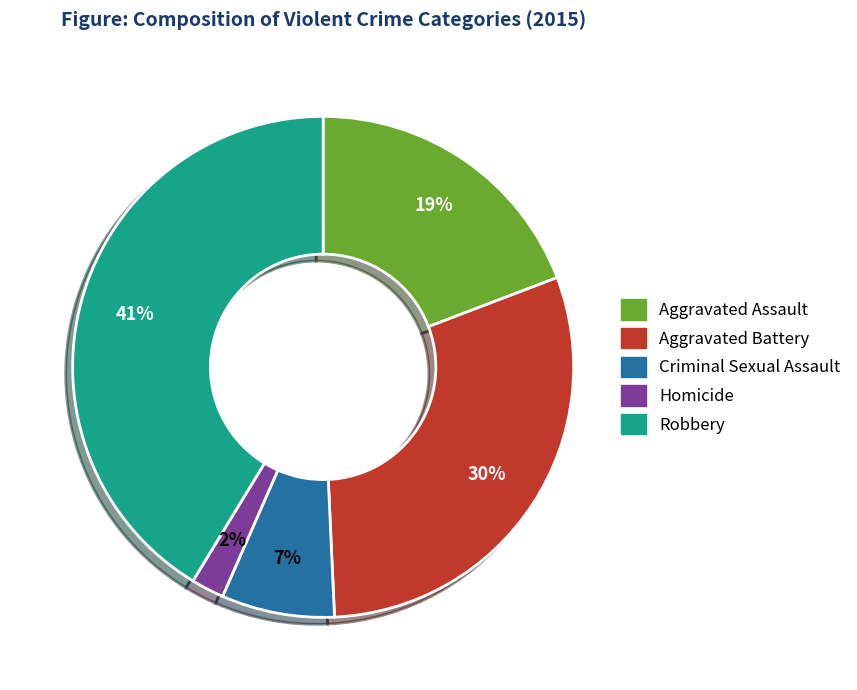

Between Criminal Sexual Assault and Homicide, which is larger?

Criminal Sexual Assault